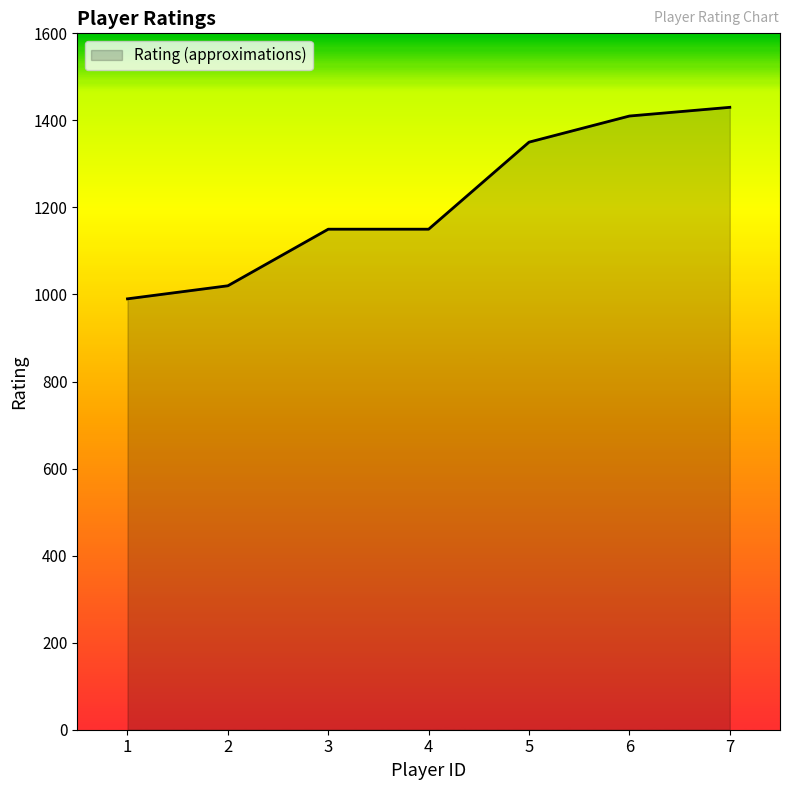

What is the maximum value shown in the chart?

1430